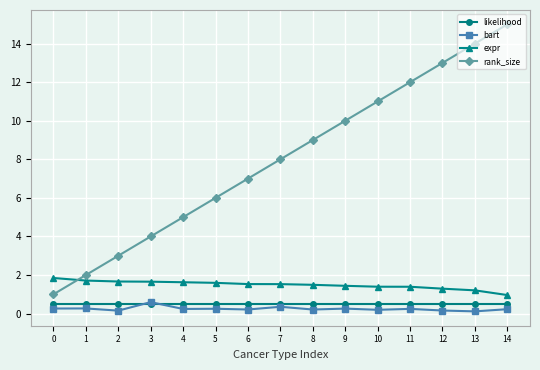

What is the total value across all series at 13?

15.8